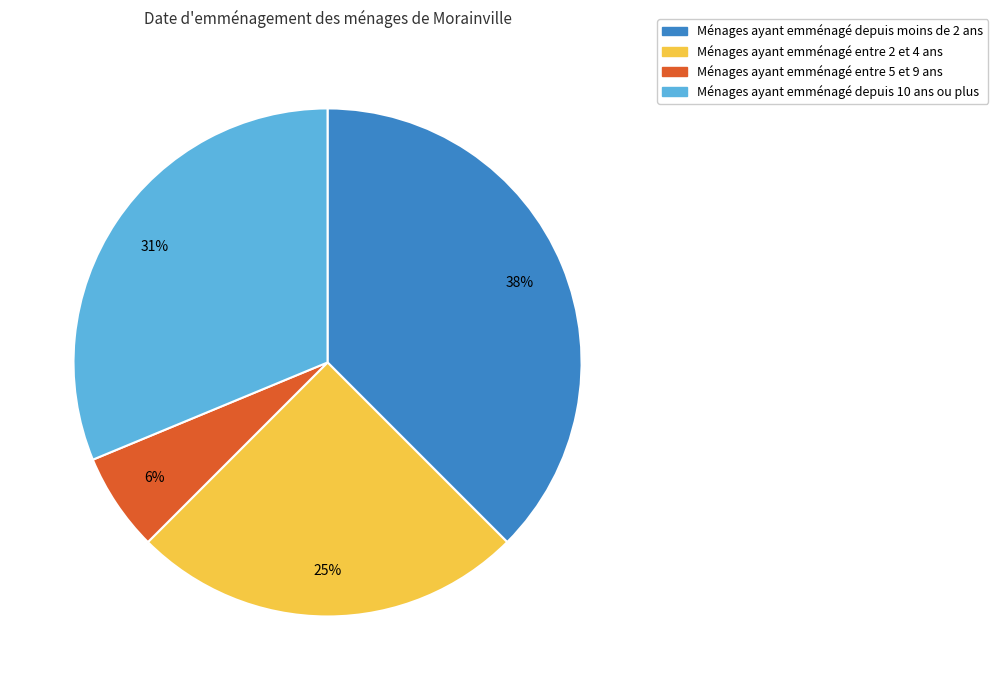

Is there a majority slice in this chart?

No